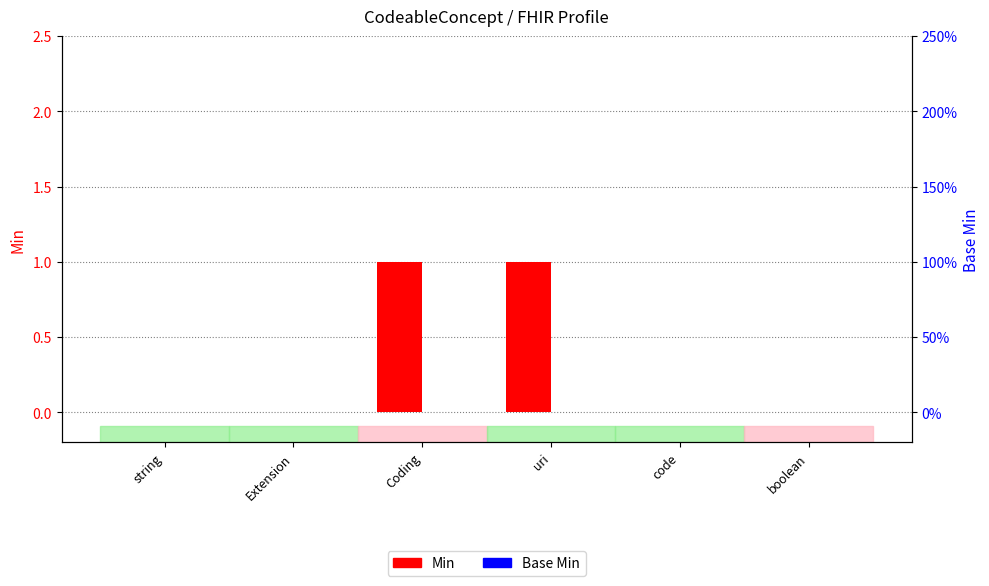

Which series has the widest spread of values?

Min